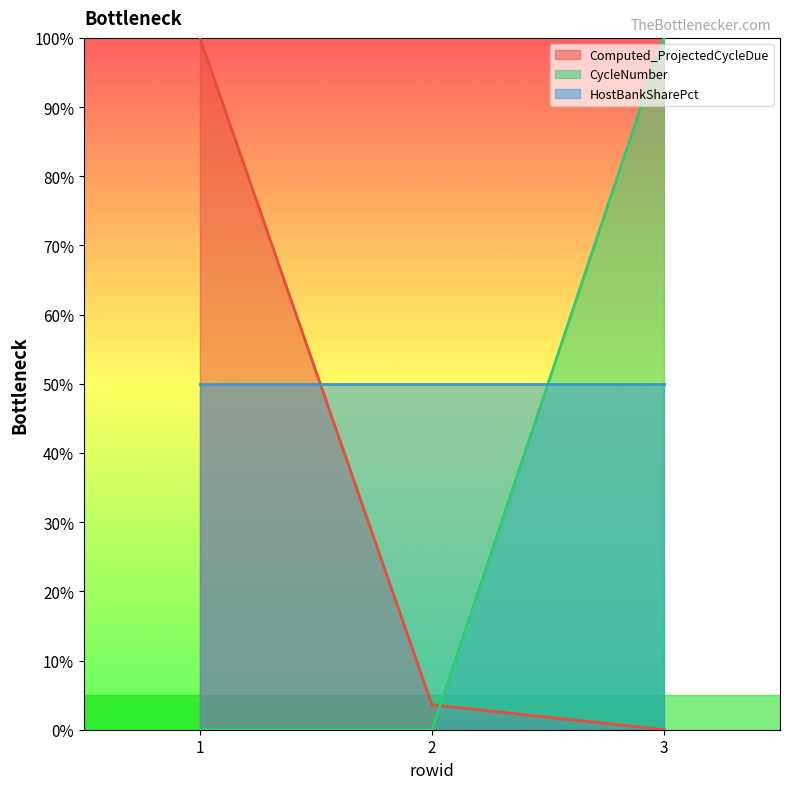

How many distinct data groups are displayed?

3